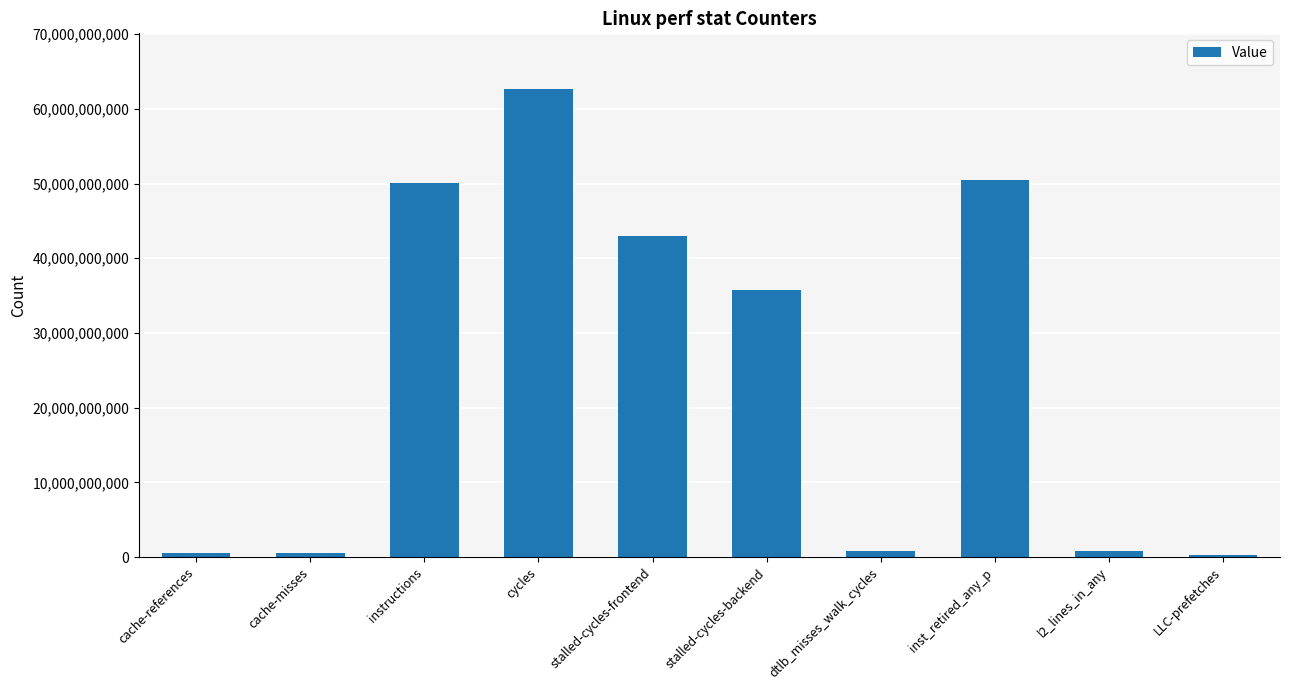

The chart shows a value of 62590646806 at cycles. True or false?

True